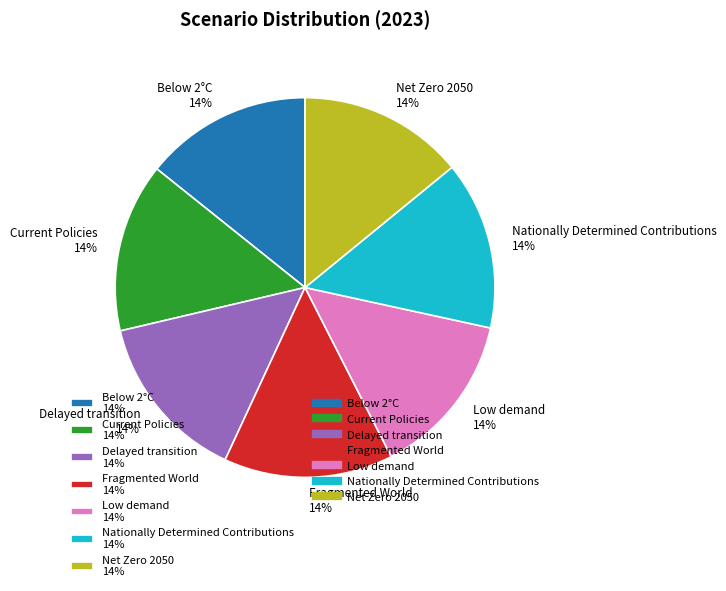

The Below 2°C slice represents 26% of the pie. True or false?

False